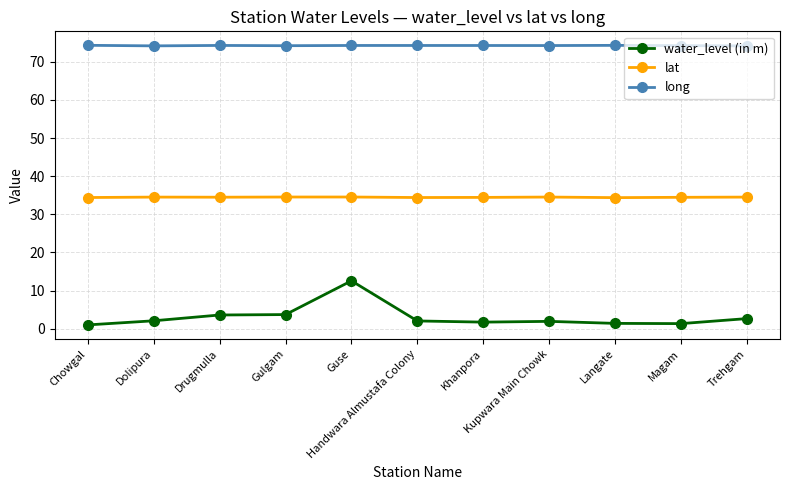

True or false: long has a value of 117.2 at Handwara Almustafa Colony.

False